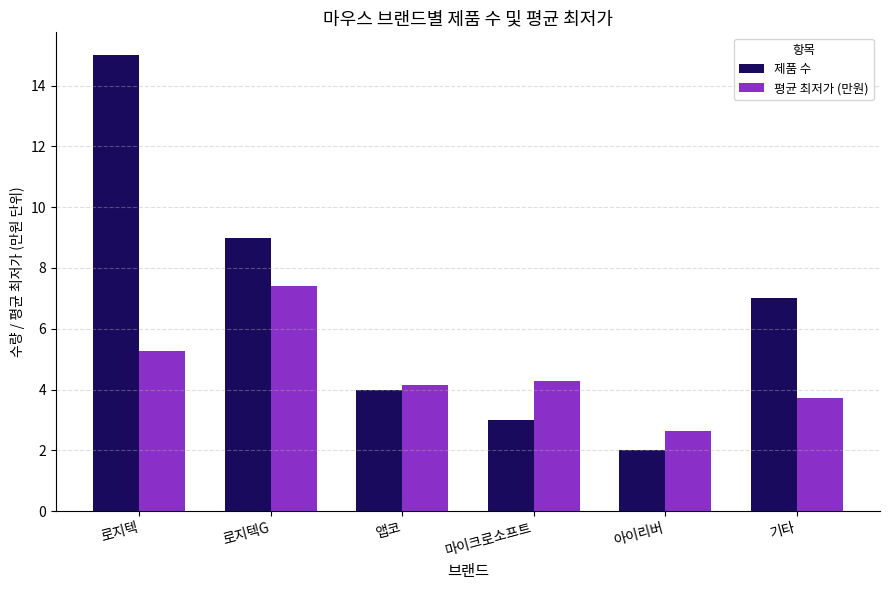

How many bars are there in total?

12